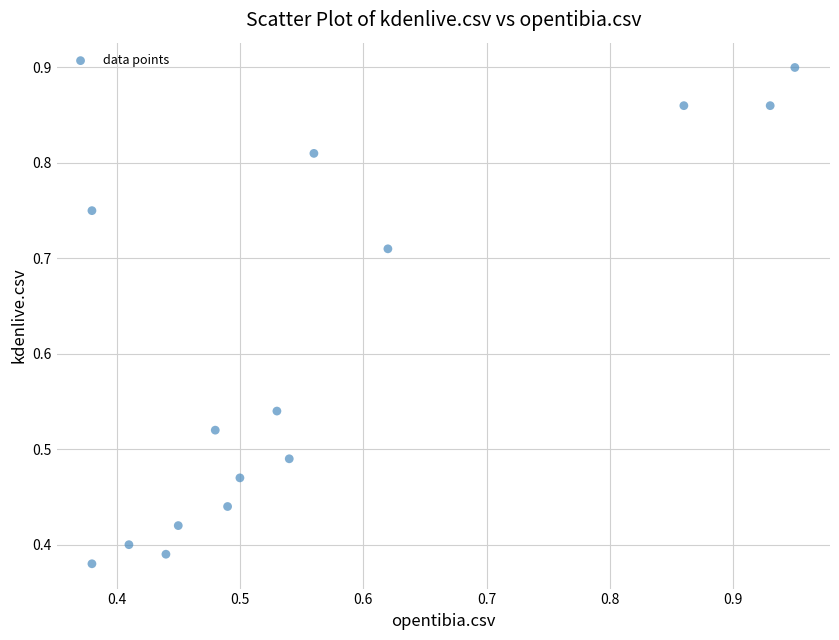

What is the range of X values (max minus min)?

0.6